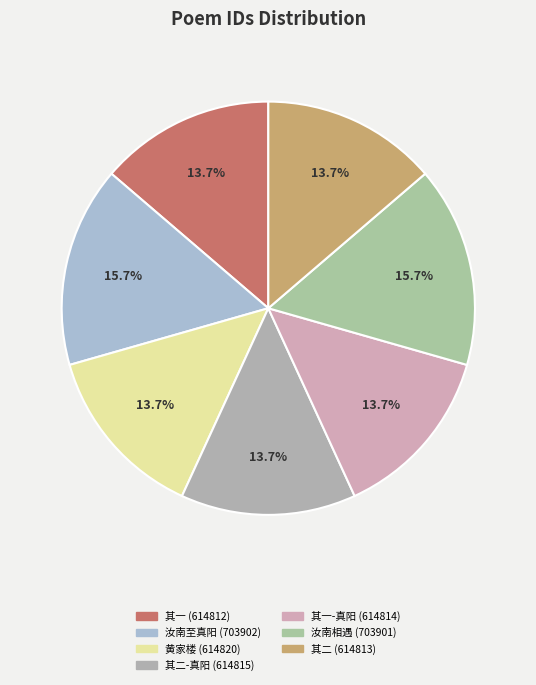

How many segments does this pie chart have?

7